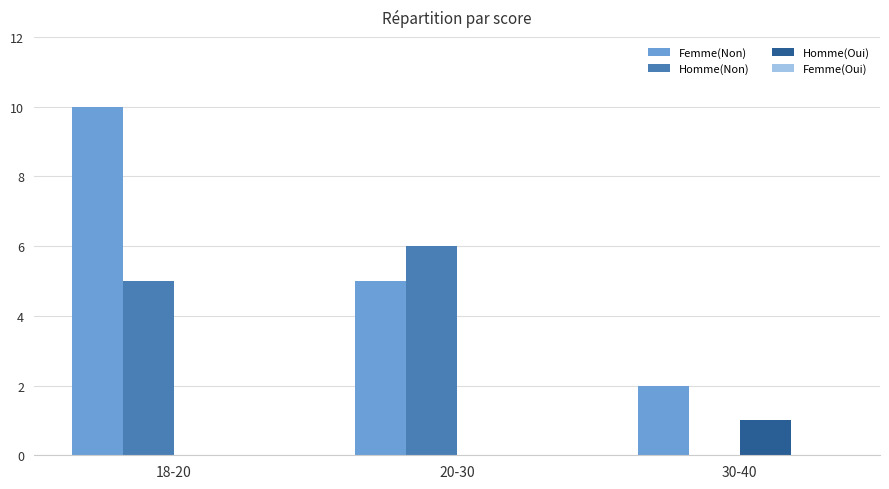

Which series changed the most between 18-20 and 30-40?

Femme(Non)